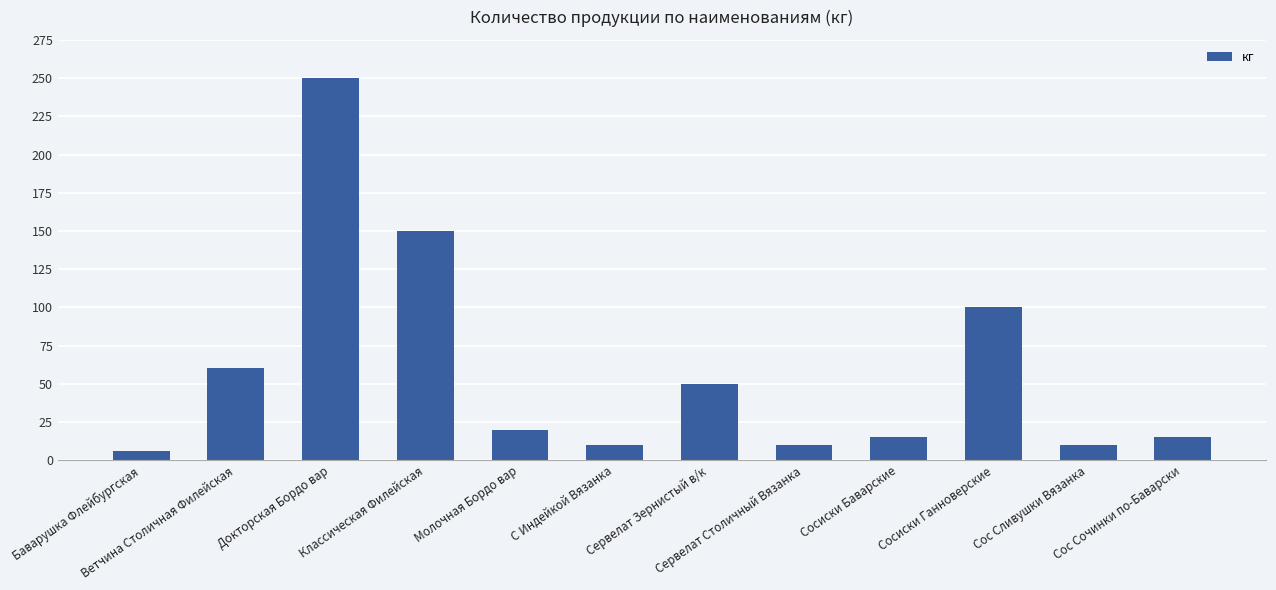

What is the sum of the values at Сос Сливушки Вязанка and Сосиски Ганноверские?

110